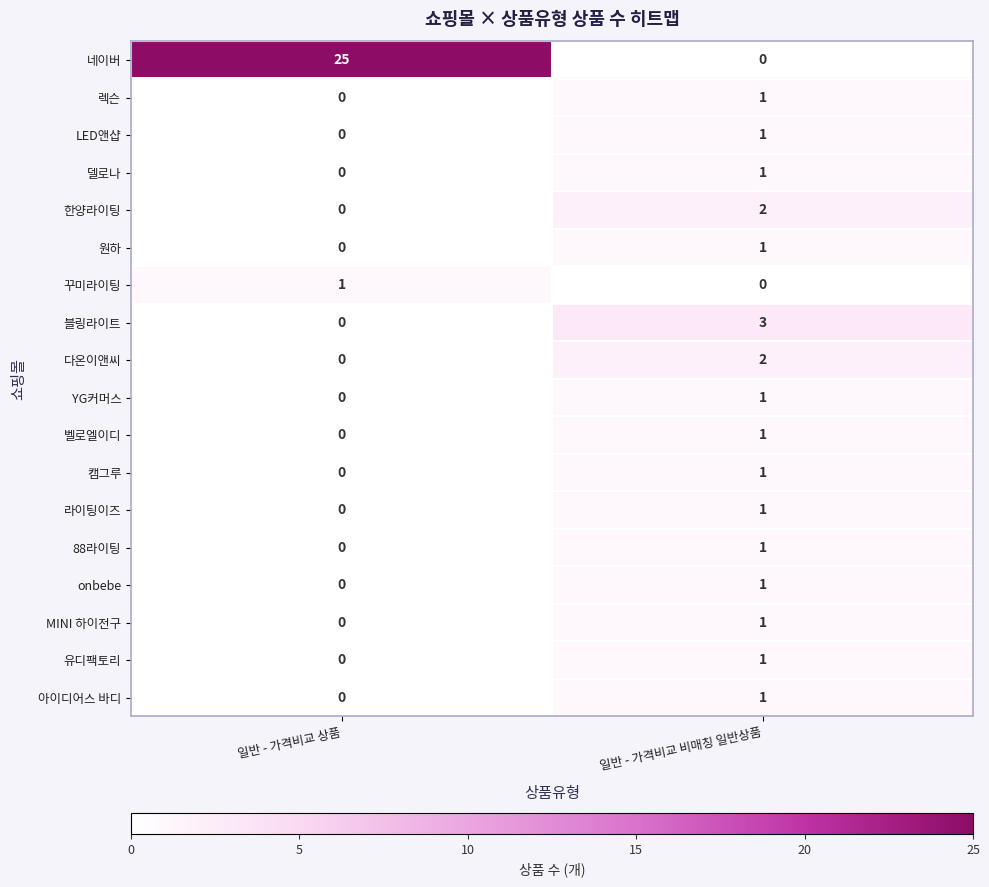

Is it true that 캠그루 equals 0 at 일반 - 가격비교 상품?

True